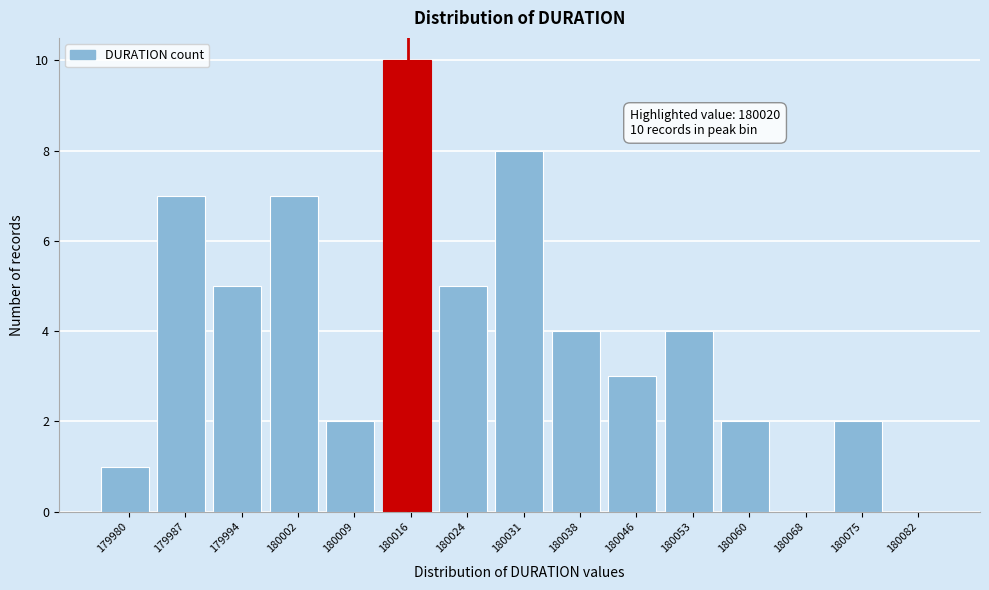

Reading left to right, what are all the values shown in this chart?

179980=1	179987=7	179994=5	180002=7	180009=2	180016=10	180024=5	180031=8	180038=4	180046=3	180053=4	180060=2	180068=0	180075=2	180082=0